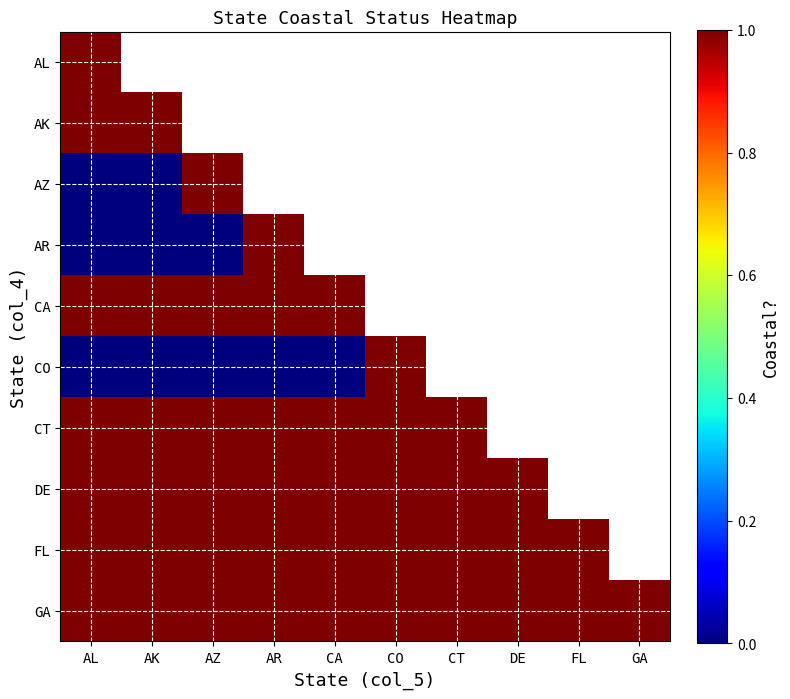

At which label is AK closest to 1?

AL